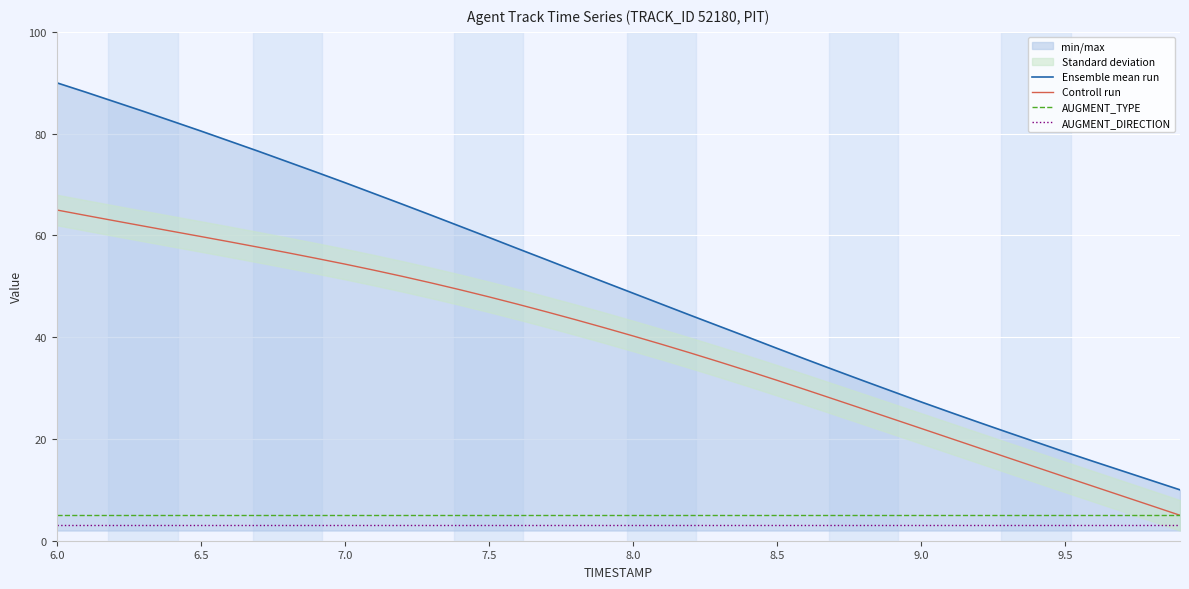

Where is AUGMENT_TYPE nearest to the value 5?

6.0